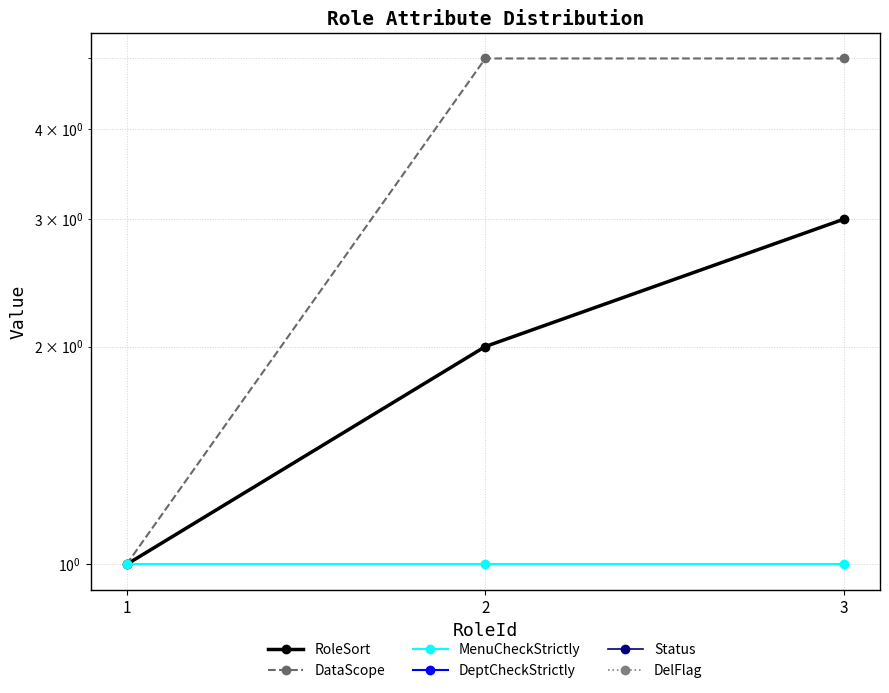

Which series changed the most between 2 and 3?

RoleSort